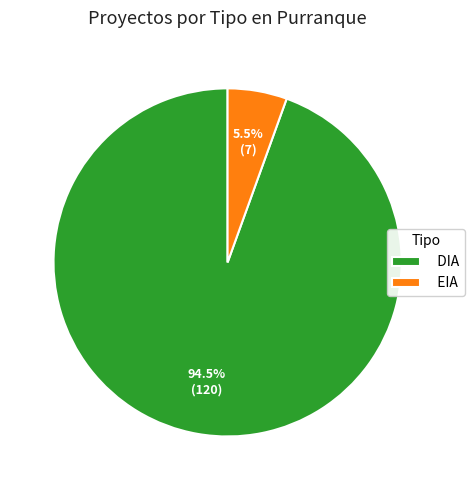

Combined, do DIA and EIA account for over 50%?

Yes